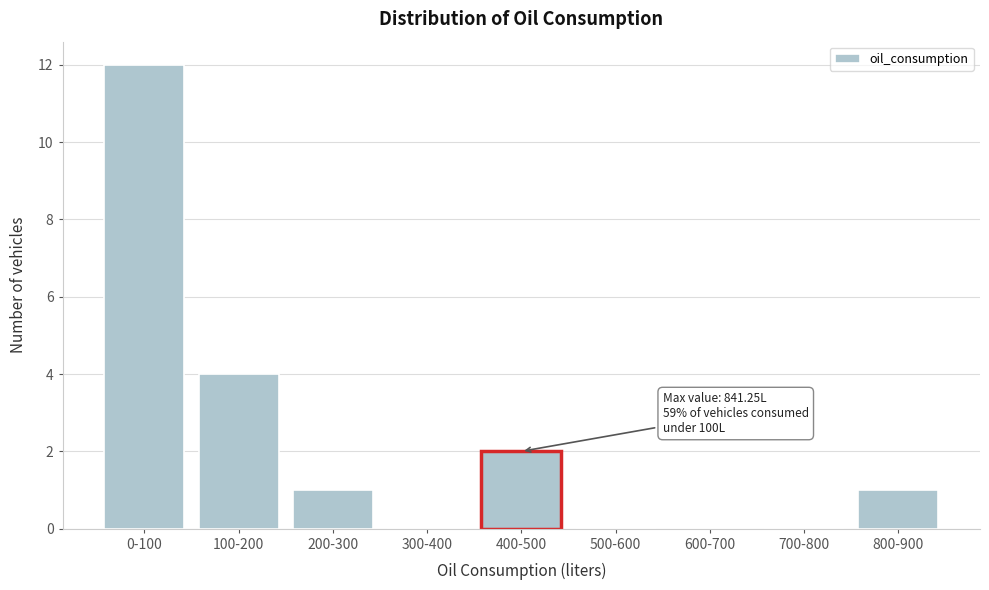

Reading left to right, transcribe all the data shown in this chart.

0-100=12	100-200=4	200-300=1	300-400=0	400-500=2	500-600=0	600-700=0	700-800=0	800-900=1